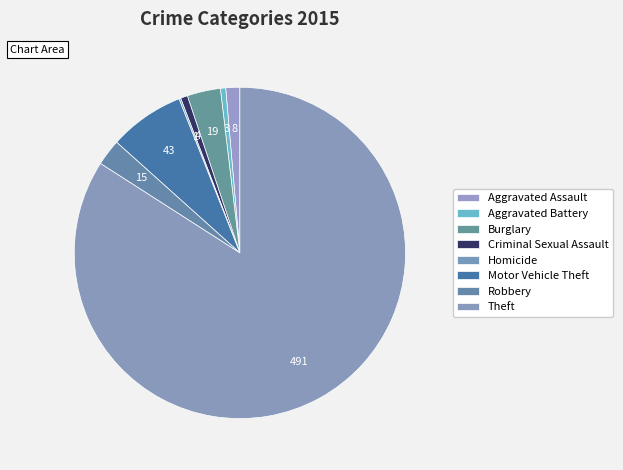

To the nearest percent, what is the difference between the largest and smallest slice percentages?

84%